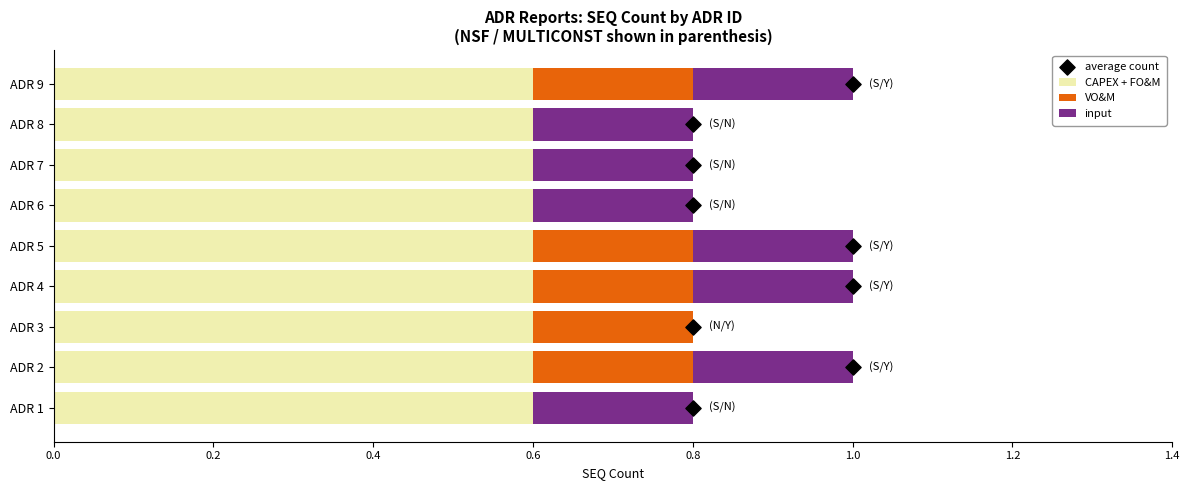

Which series contains the highest Y value?

average count